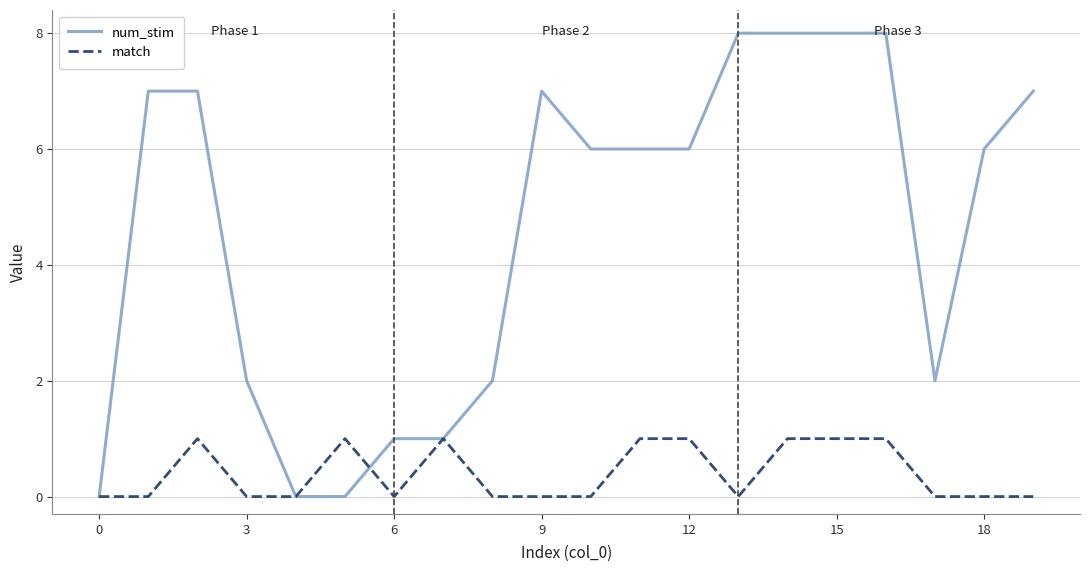

Which series has the largest total across all categories?

num_stim